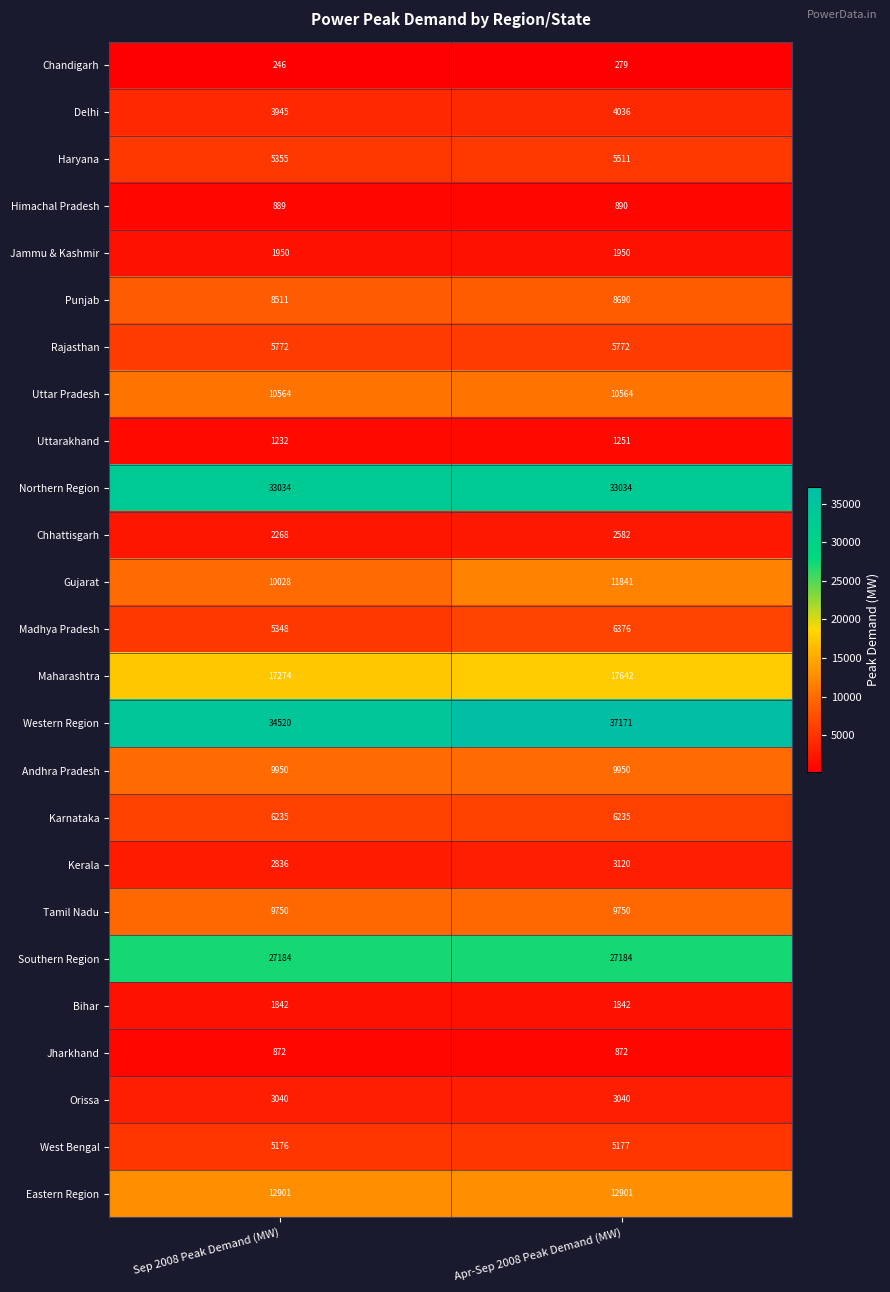

Which label corresponds to the smallest value in the chart?

Sep 2008 Peak Demand (MW)